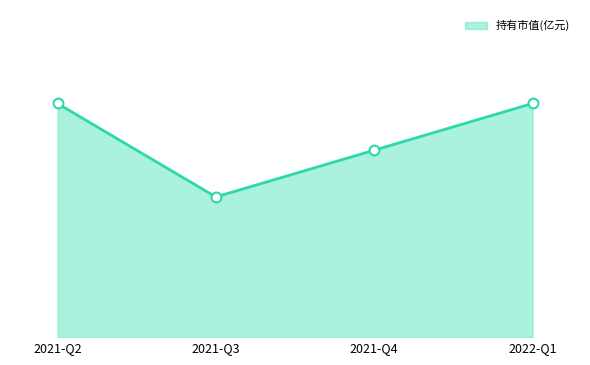

Between 2021-Q3 and 2021-Q4, which is larger?

2021-Q4